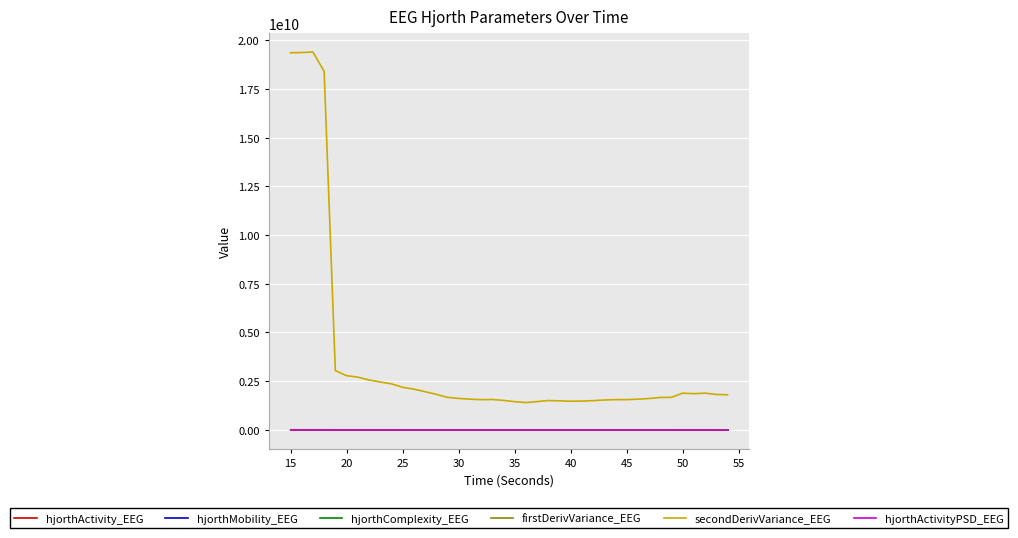

True or false: hjorthActivity_EEG and secondDerivVariance_EEG intersect in this chart.

False